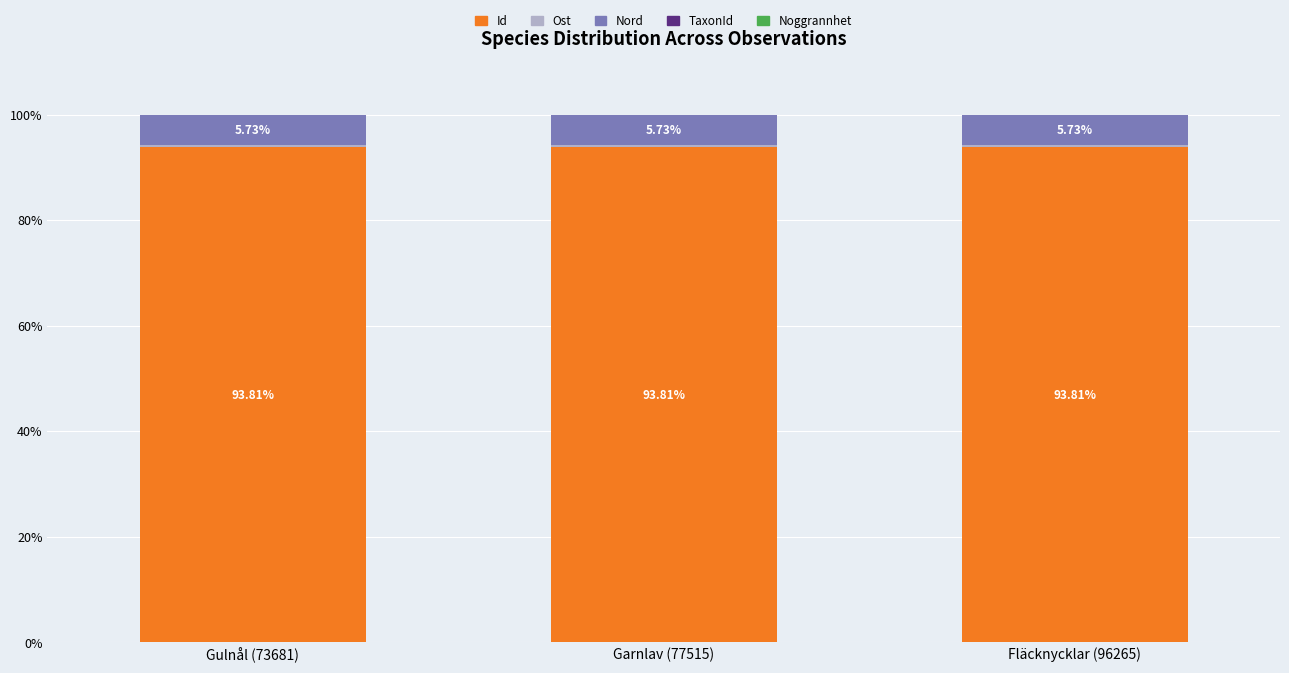

Are the bars grouped side by side (vs. stacked)?

No